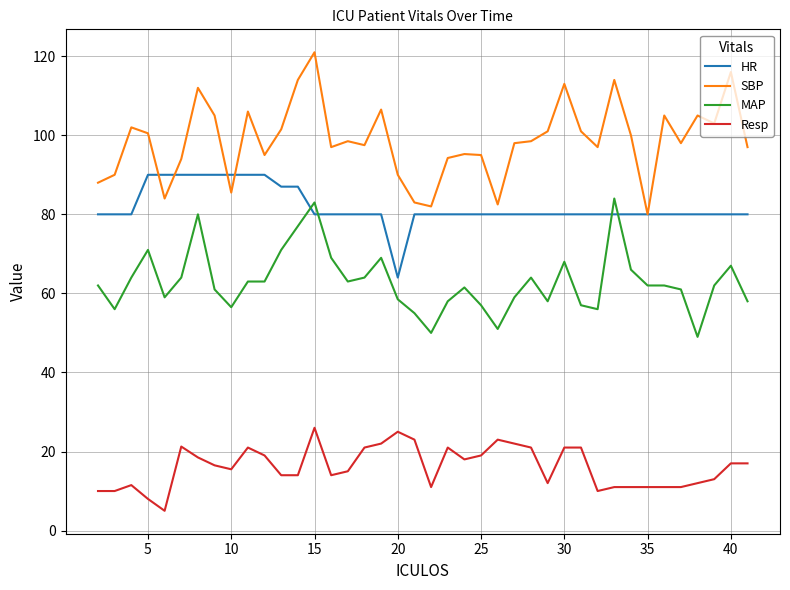

List the series in order of their peak value, lowest first.

Resp, MAP, HR, SBP